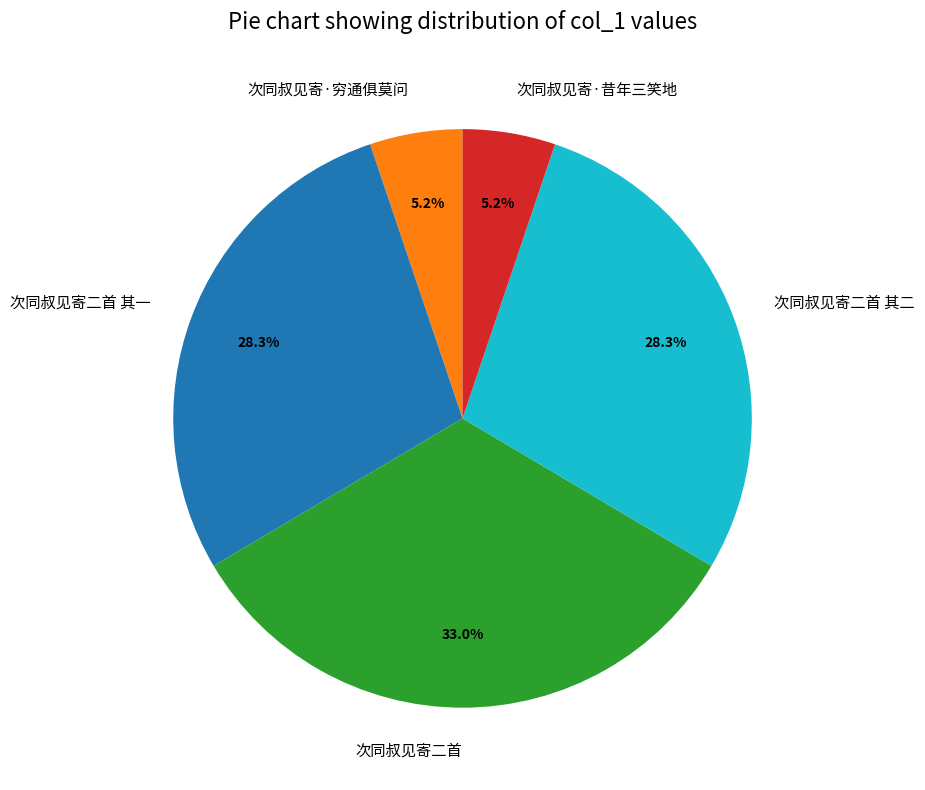

Is there a majority slice in this chart?

No